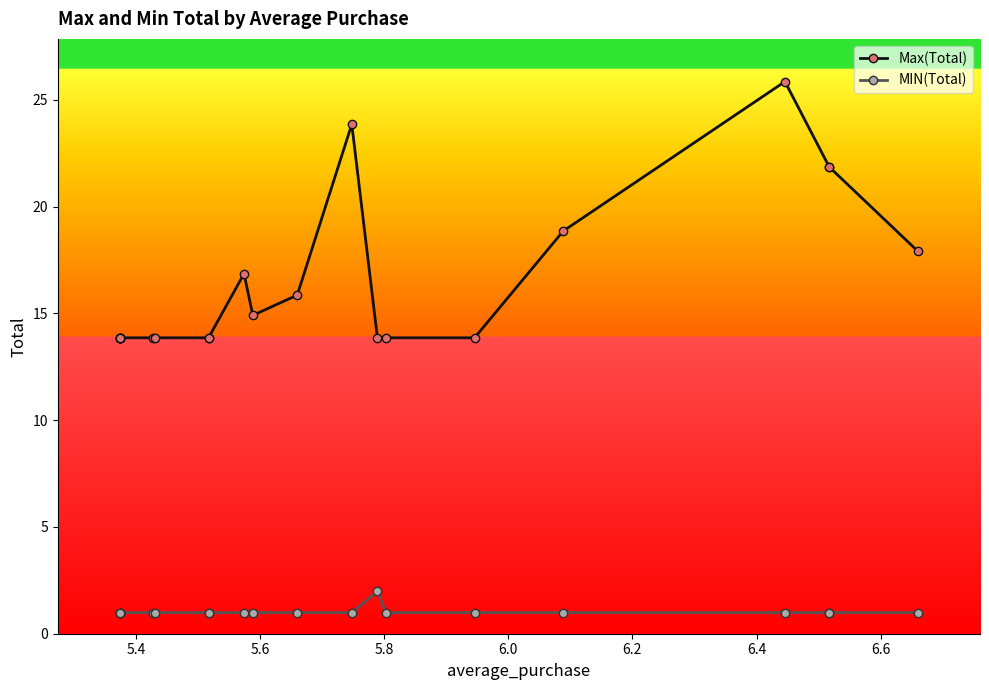

What is the highest value of the MIN(Total) series?

2.0